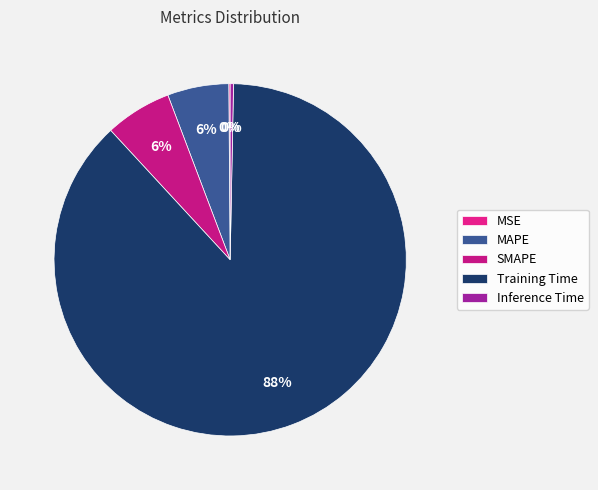

The MSE slice represents 0% of the pie. True or false?

True